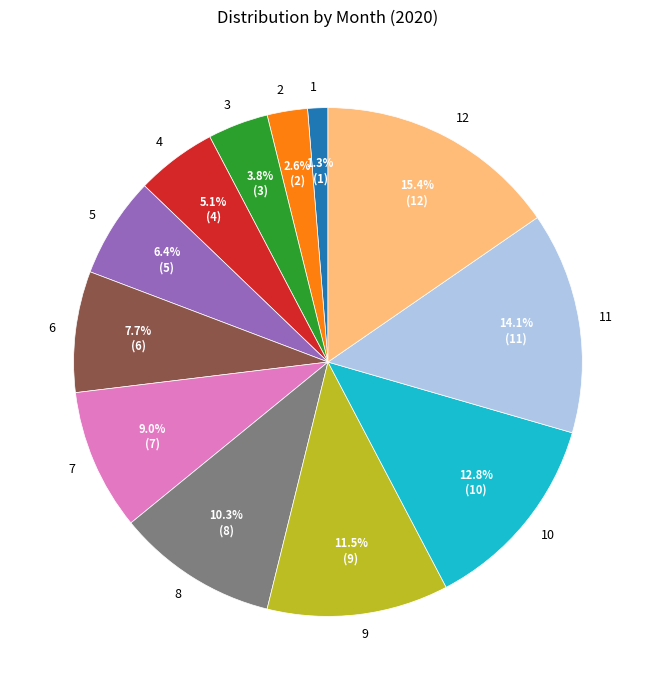

What is the largest slice in the pie chart?

12